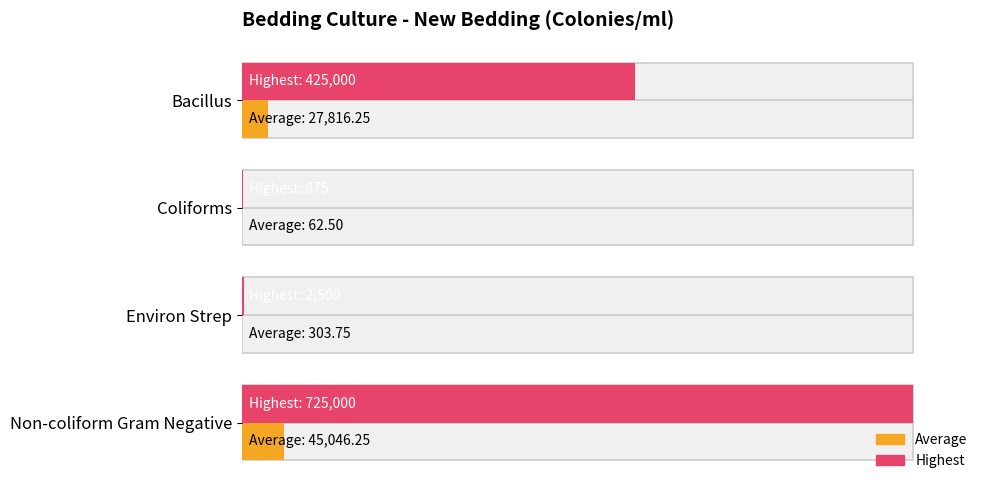

Does the chart contain any negative values?

No